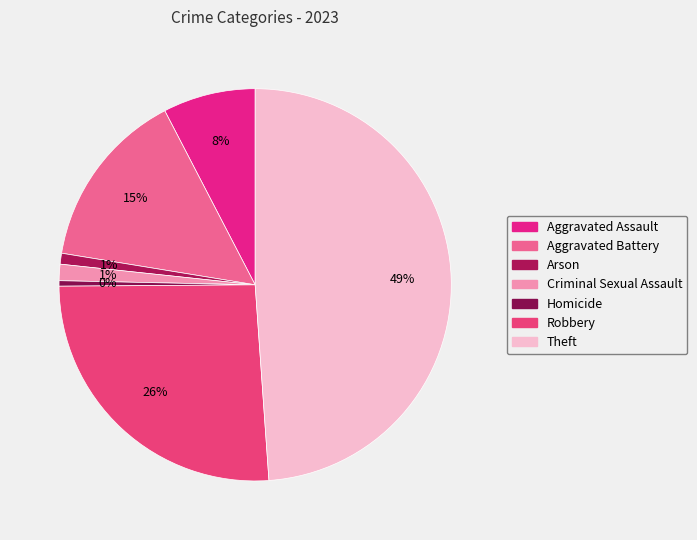

How many segments does this pie chart have?

7